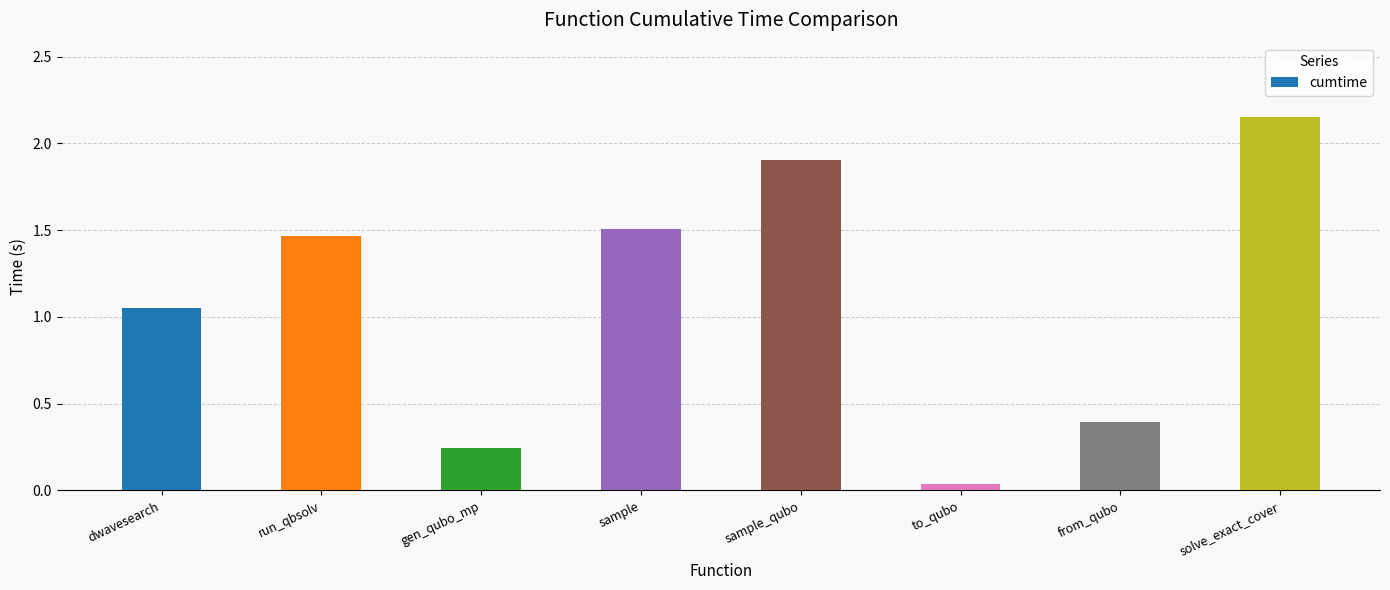

Where is the data nearest to the value 1?

dwavesearch